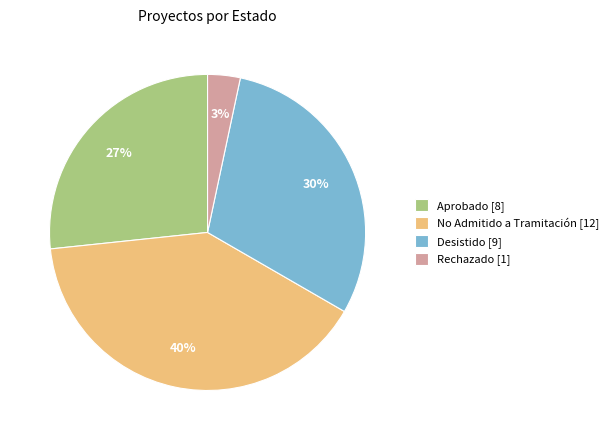

Is the sum of No Admitido a Tramitación and Aprobado greater than half?

Yes